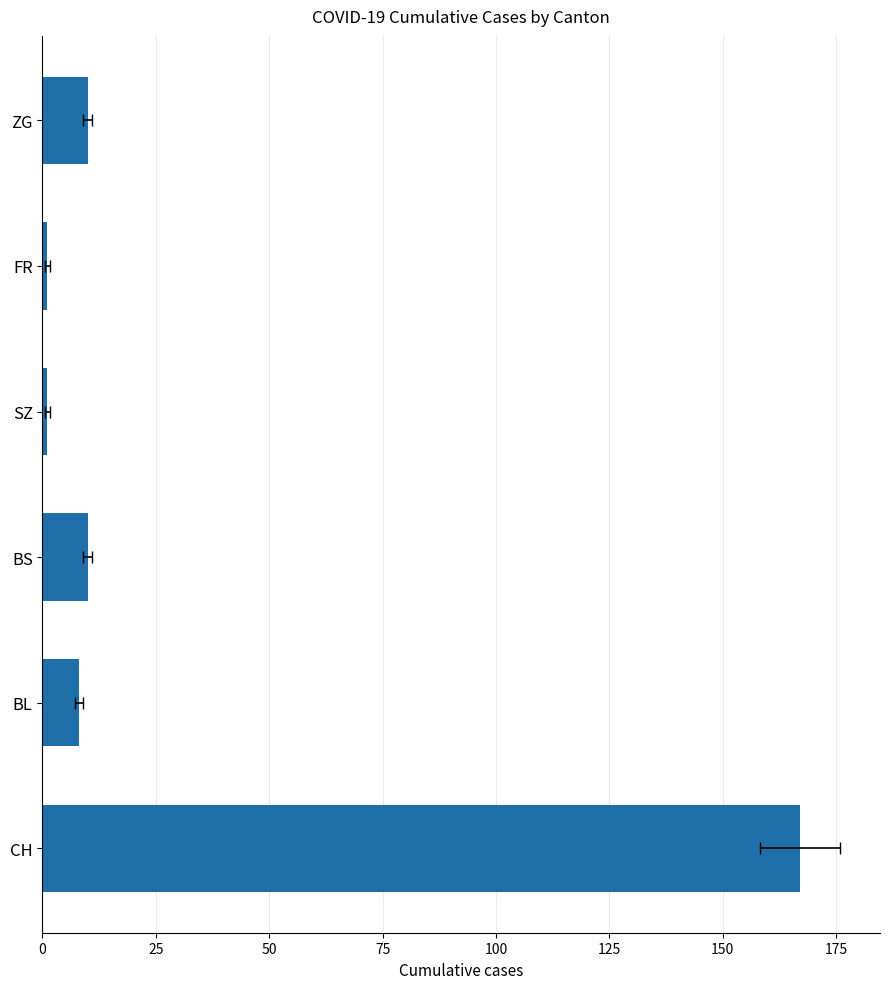

Reading right to left, transcribe all the data shown in this chart.

10	1	1	10	8	167